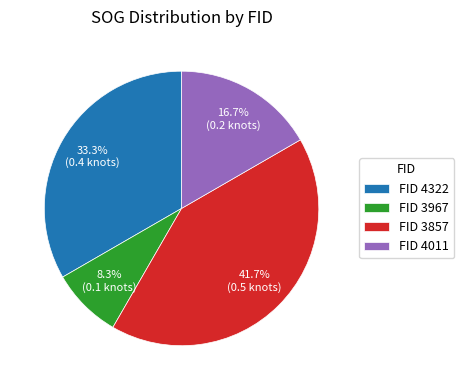

Combined, what portion of the pie is FID 4011 and FID 3967?

25.0%